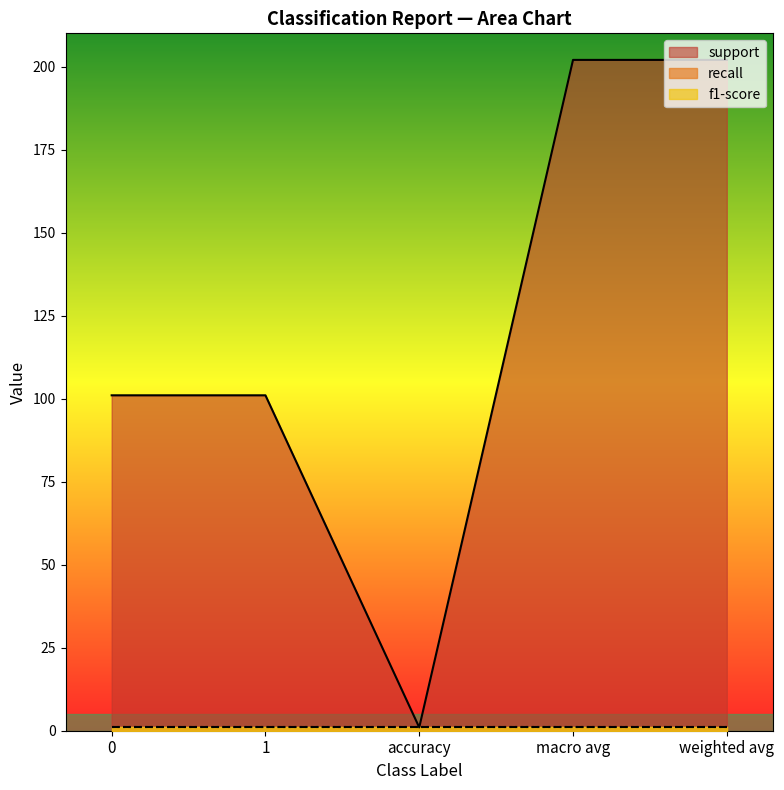

True or false: support and f1-score cross at least once.

False